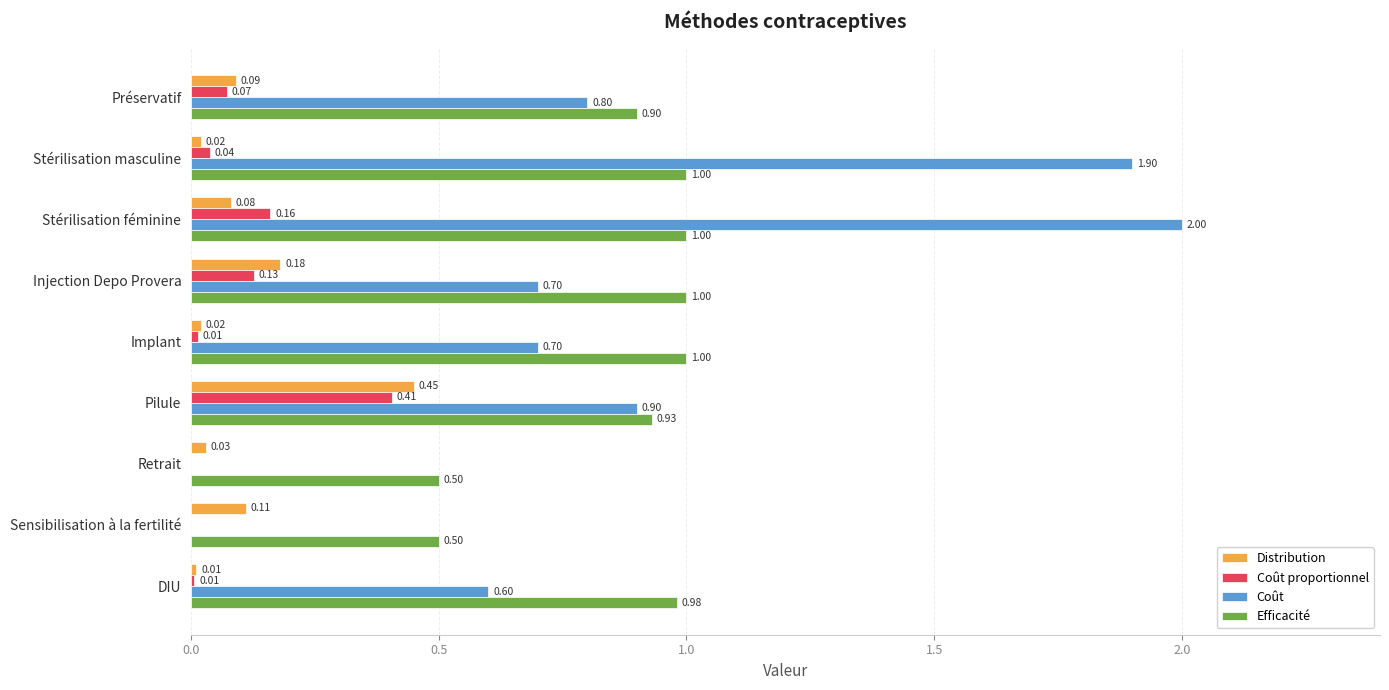

Which series has the largest total across all categories?

Efficacité